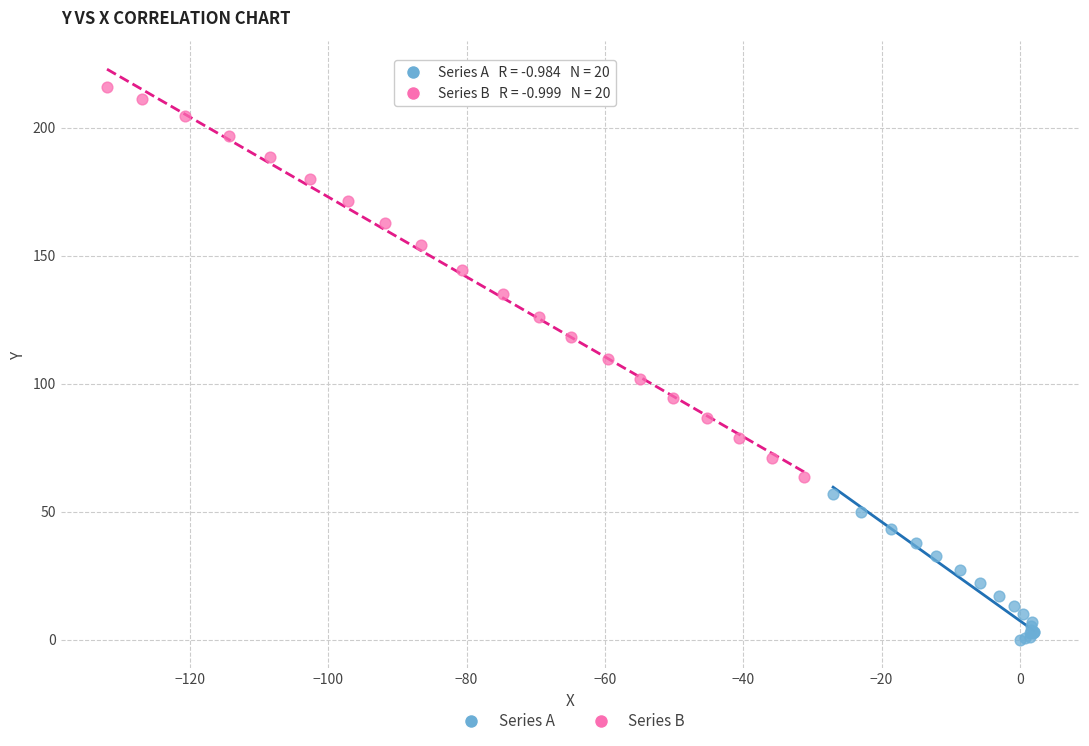

Which series contains the highest Y value?

Series B